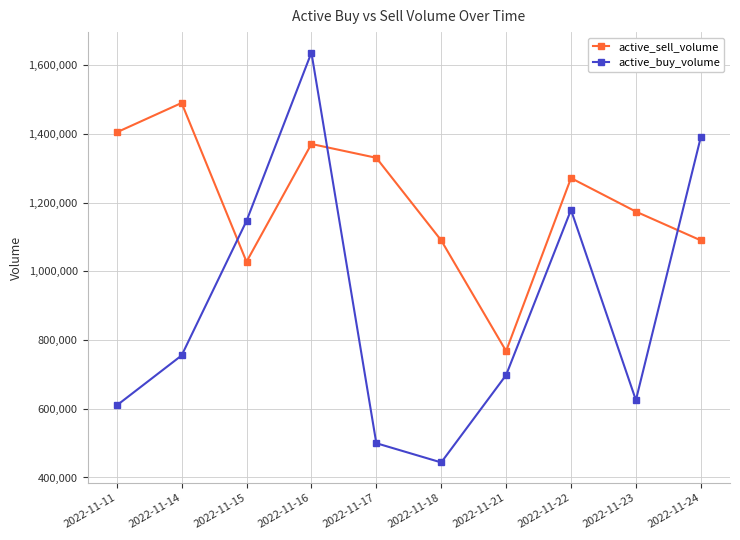

Which series has the widest spread of values?

active_buy_volume